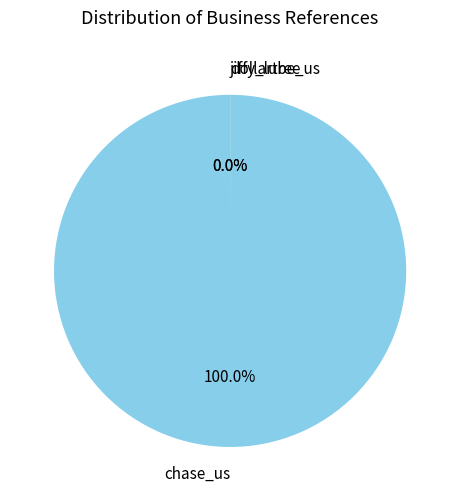

Does any single category account for the majority?

Yes